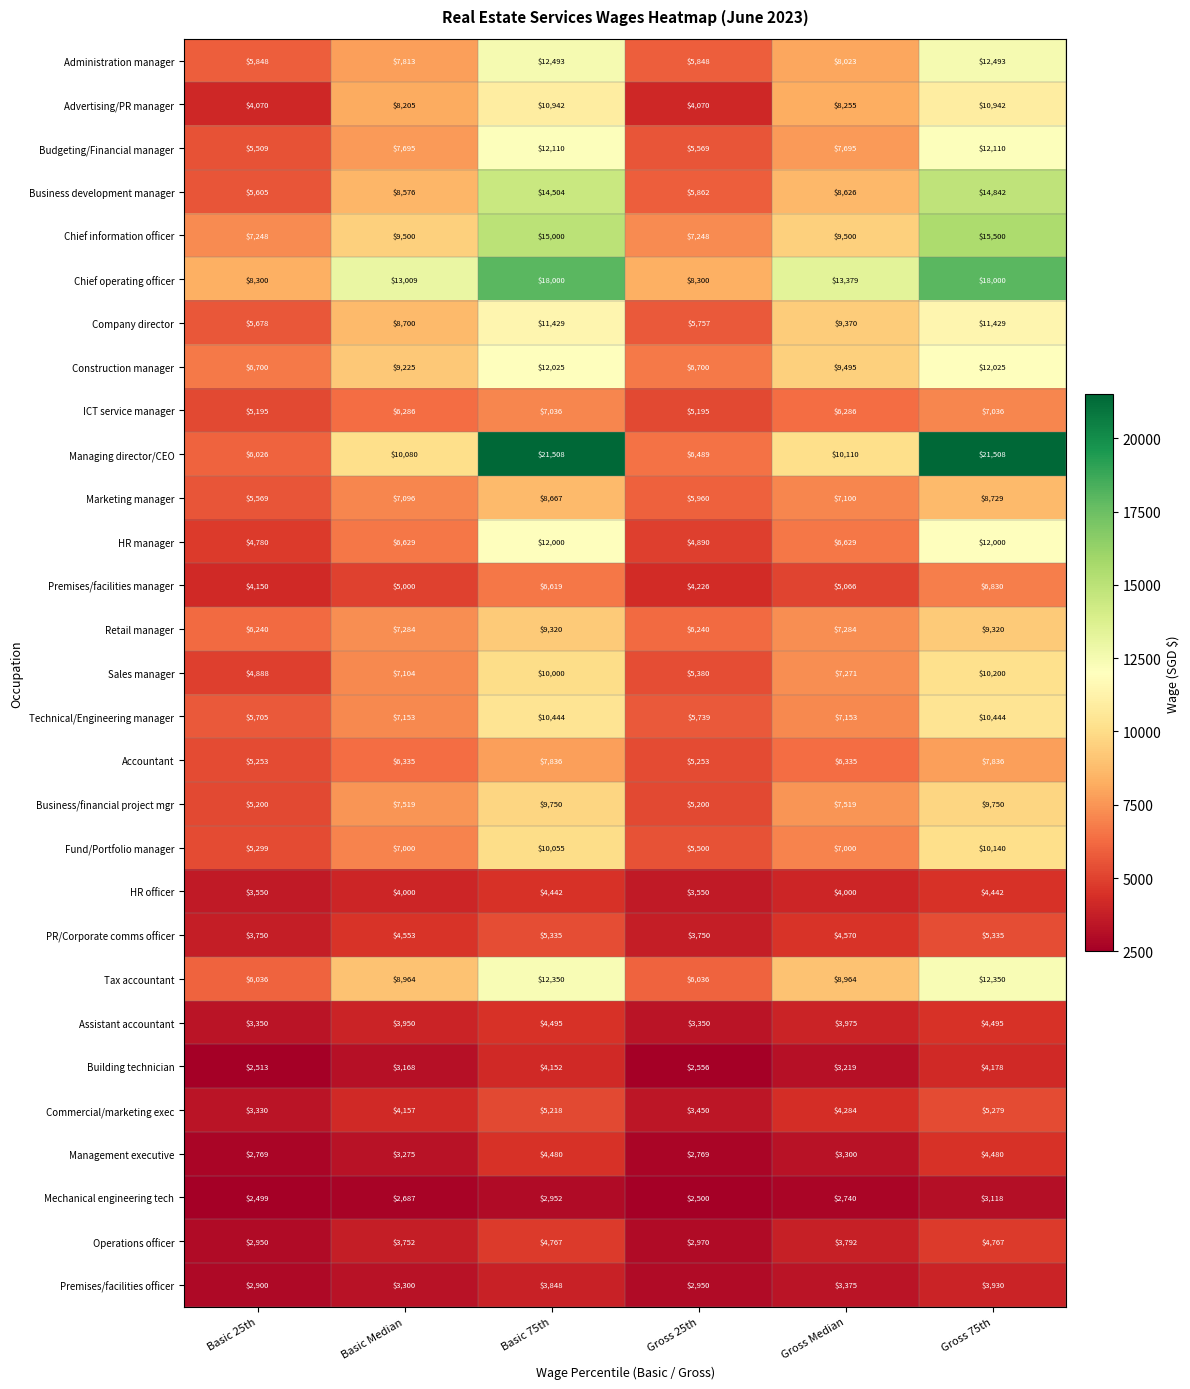

Which series has the largest total across all categories?

Chief operating officer